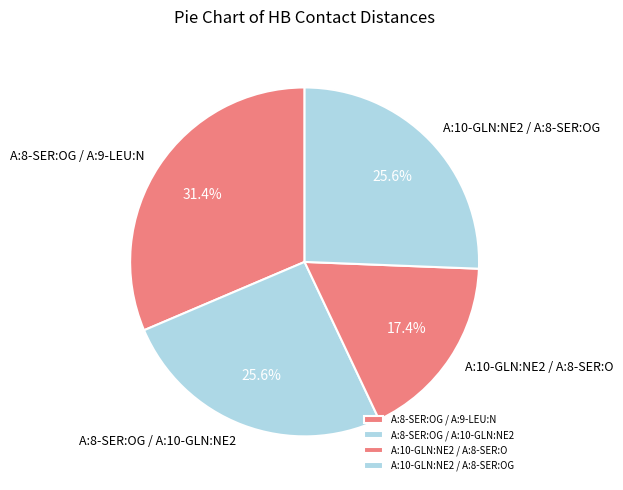

What percentage is the A:8-SER:OG / A:10-GLN:NE2 slice, to the nearest percent?

26%